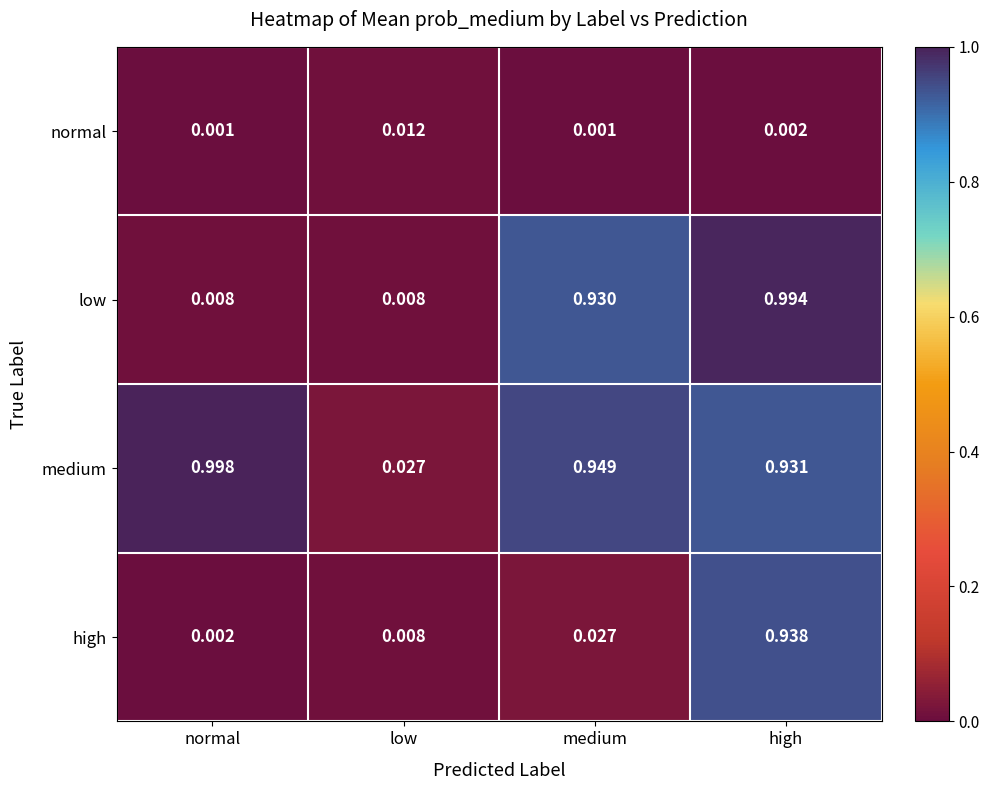

At which label does medium reach its minimum?

low